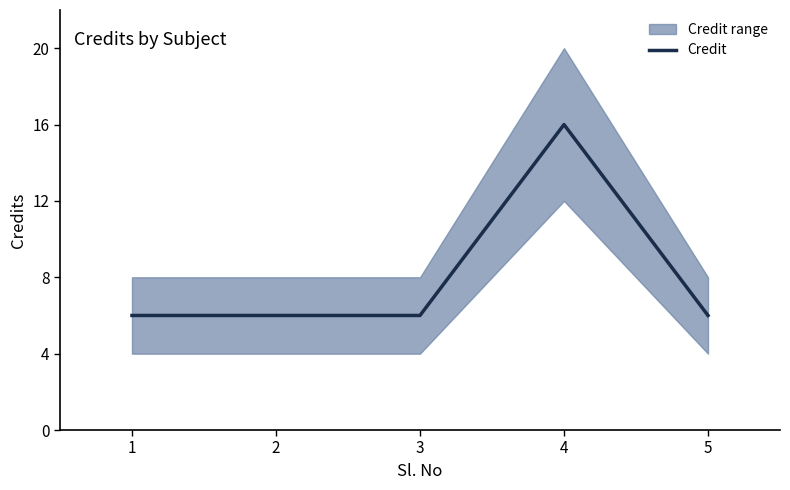

The chart shows a value of 16 at 4. True or false?

True